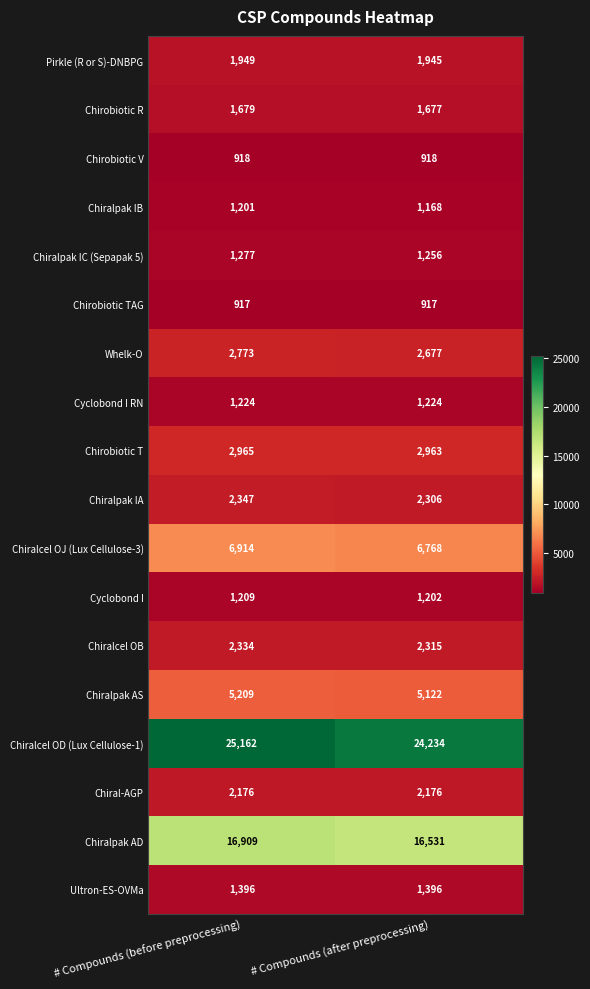

What is the spread (max minus min) of values at # Compounds (before preprocessing)?

24245